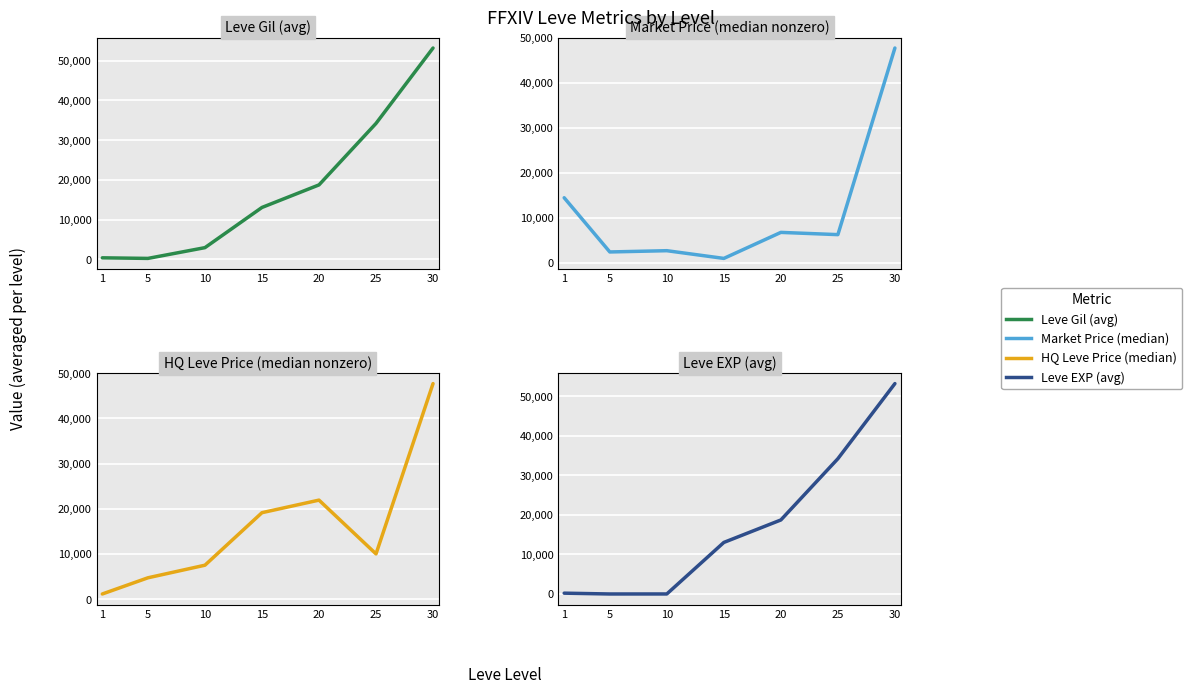

What is the average value of the Leve EXP (avg) series?

17057.0